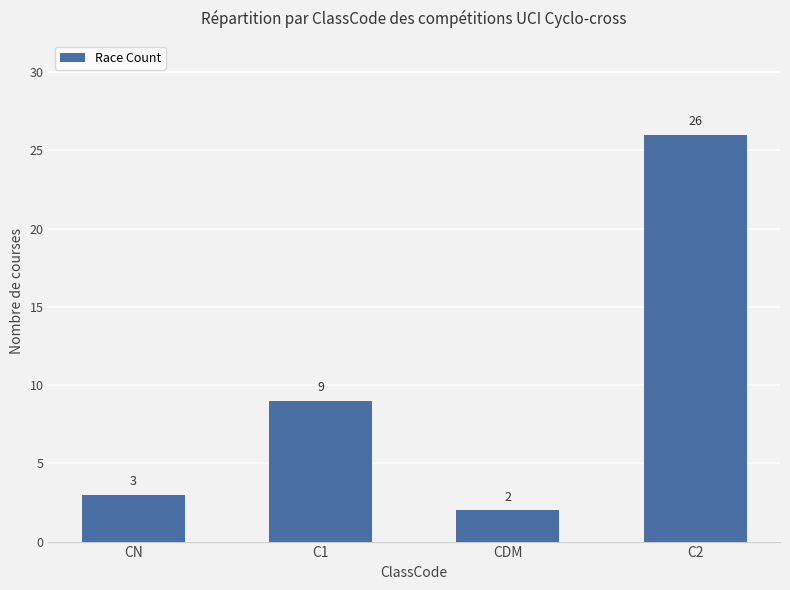

Reading left to right, extract all data points from this chart.

3	9	2	26